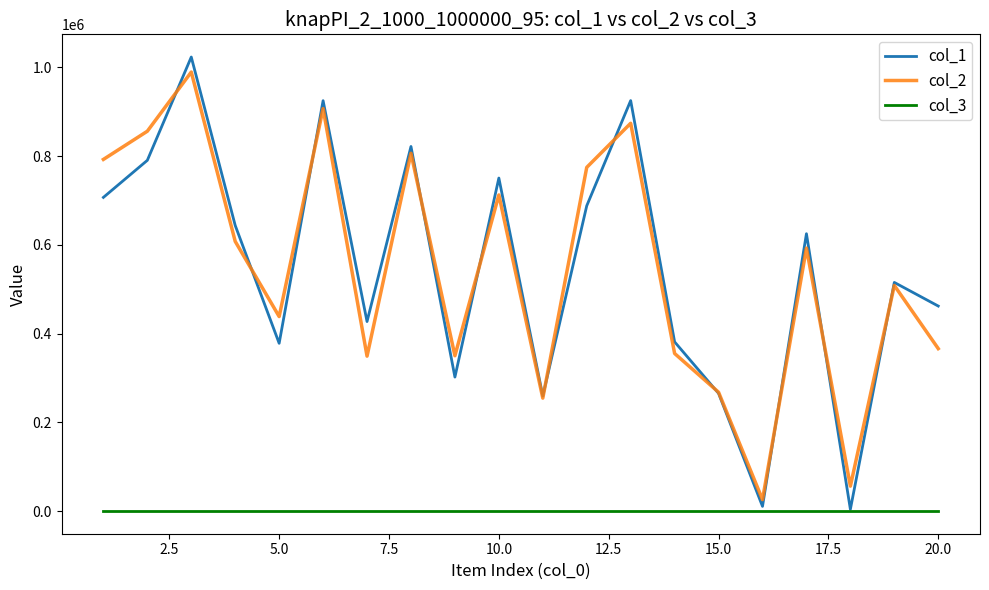

Which series has the widest spread of values?

col_1